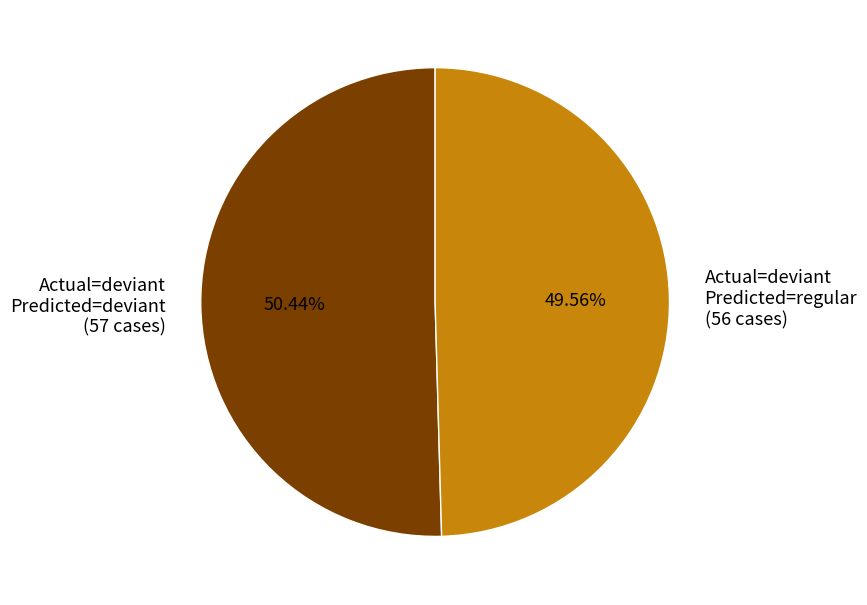

Which category accounts for the majority?

Actual=deviant Predicted=deviant (57 cases)